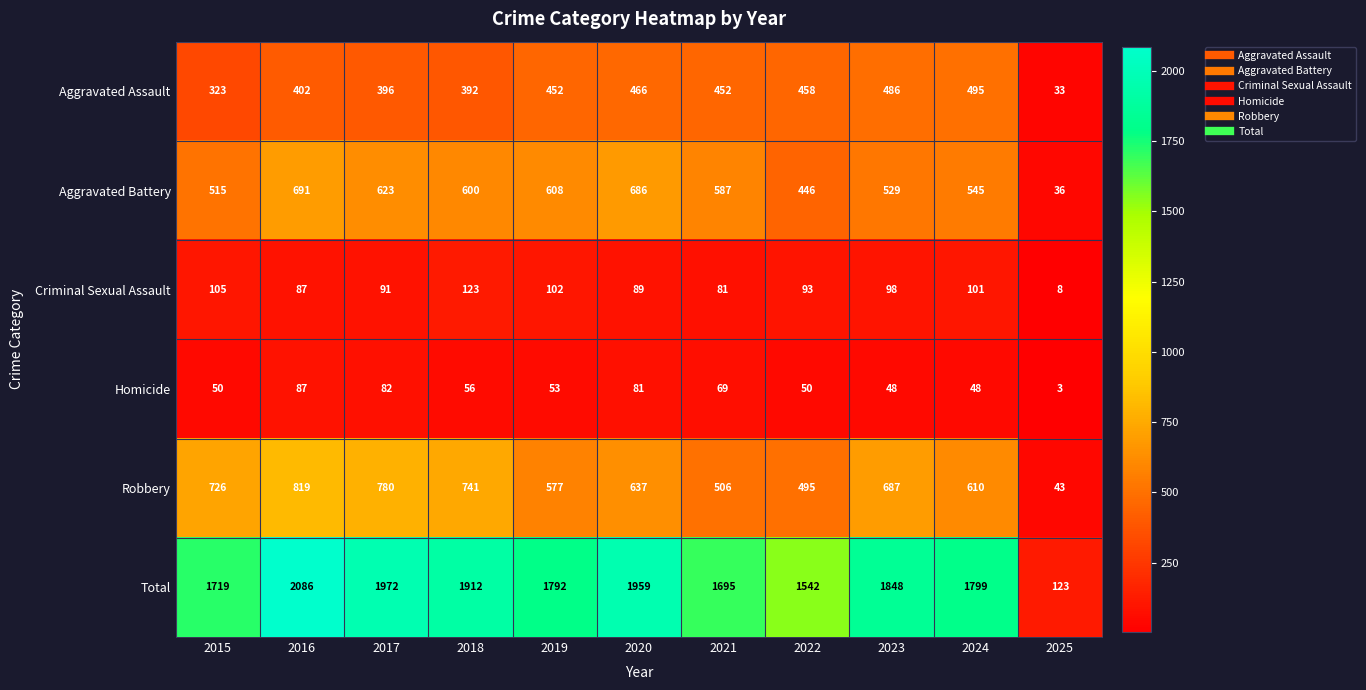

At 2024, list the series in order from smallest to largest.

Homicide, Criminal Sexual Assault, Aggravated Assault, Aggravated Battery, Robbery, Total